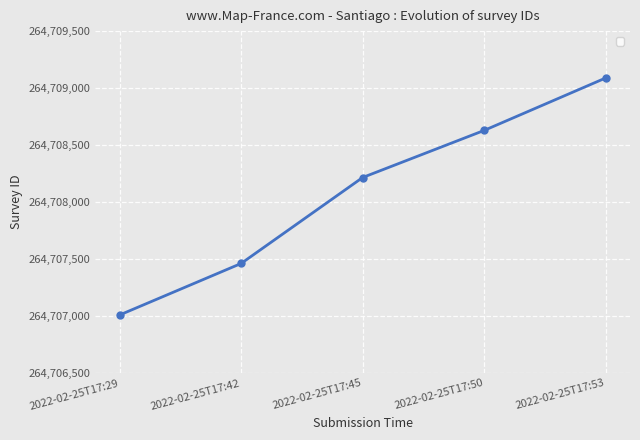

Rank the categories by value from highest to lowest.

2022-02-25T17:53, 2022-02-25T17:50, 2022-02-25T17:45, 2022-02-25T17:42, 2022-02-25T17:29